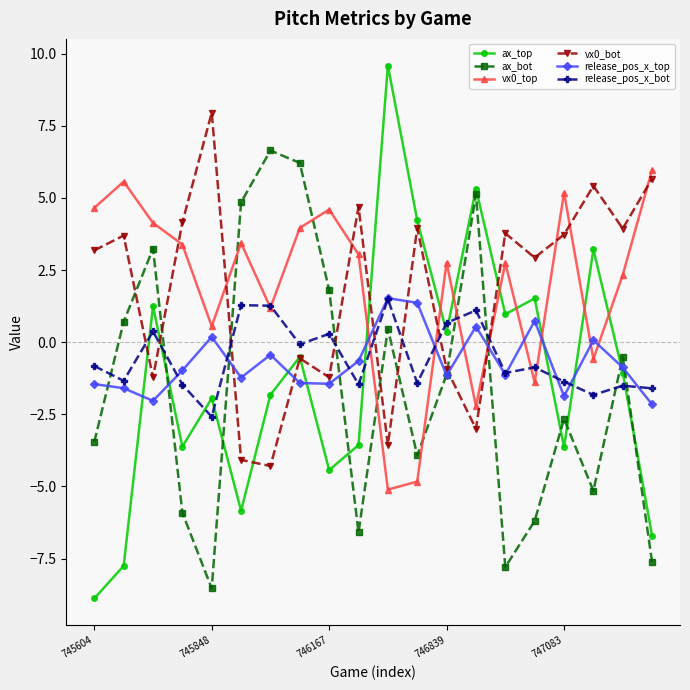

Is this an area chart (filled region under the line)?

No